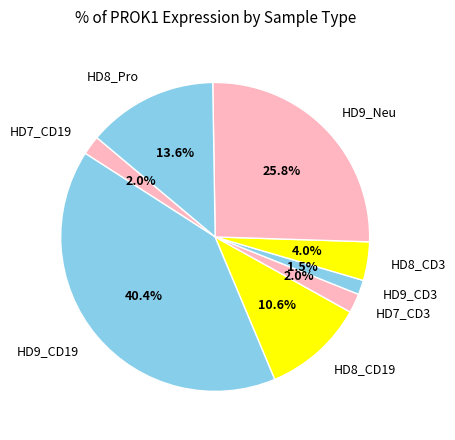

What portion of the pie excludes HD8_CD3?

96.0%